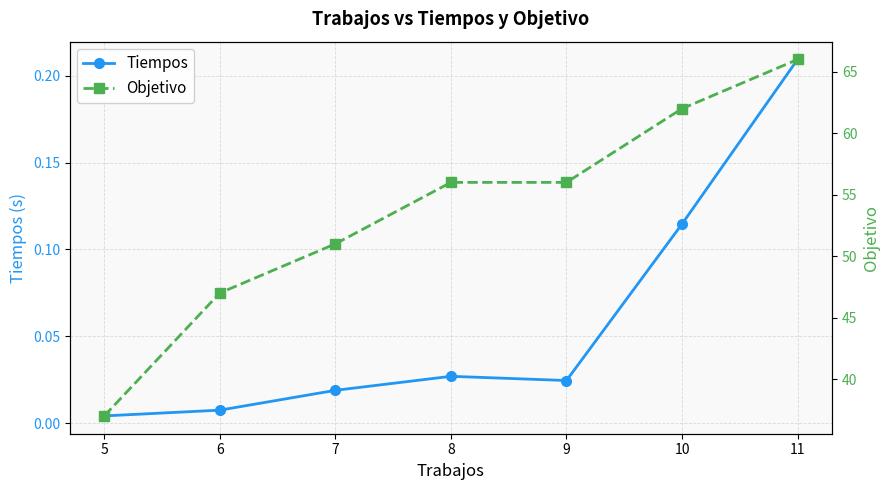

Reading left to right, extract all data points from this chart.

Tiempos: 0.0	0.0	0.0	0.0	0.0	0.1	0.2
Objetivo: 37.0	47.0	51.0	56.0	56.0	62.0	66.0